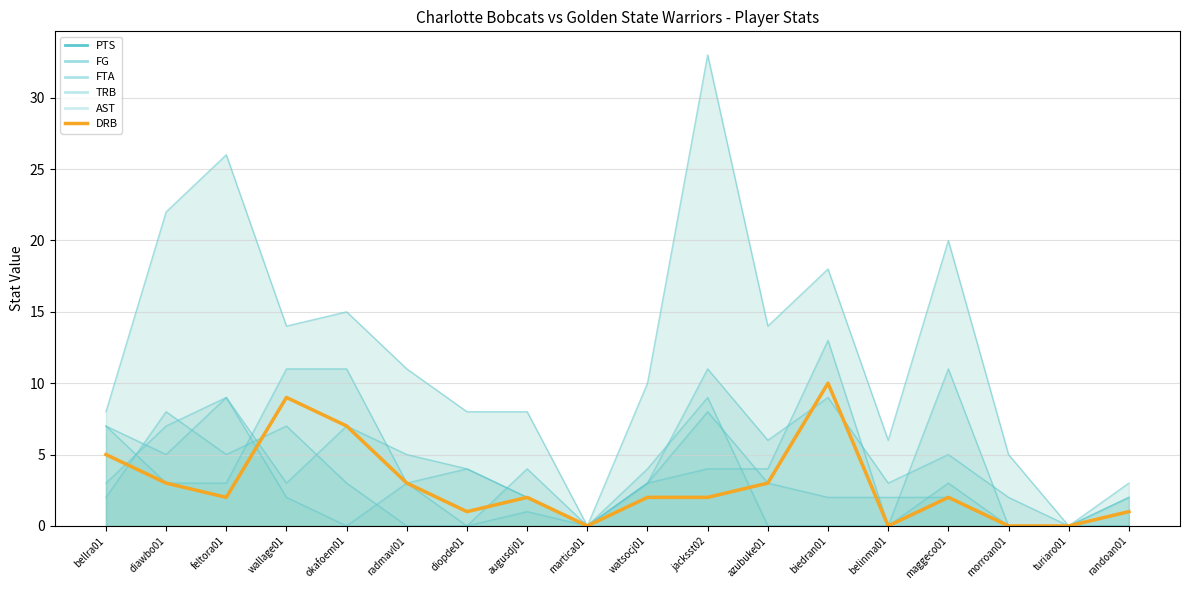

At which category is the sum across all series the highest?

jacksst02